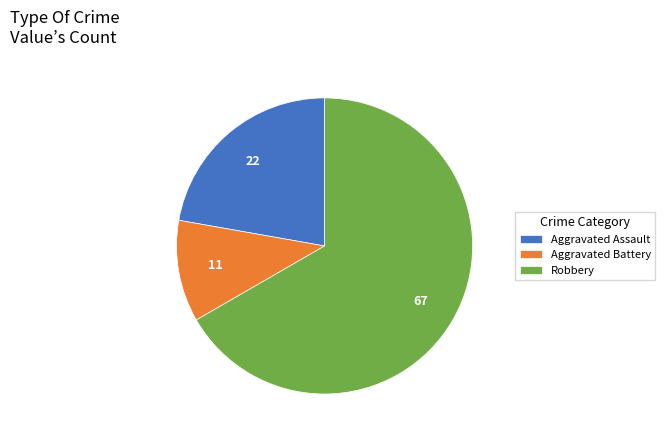

Is it true that Aggravated Assault is 29% of the pie?

False